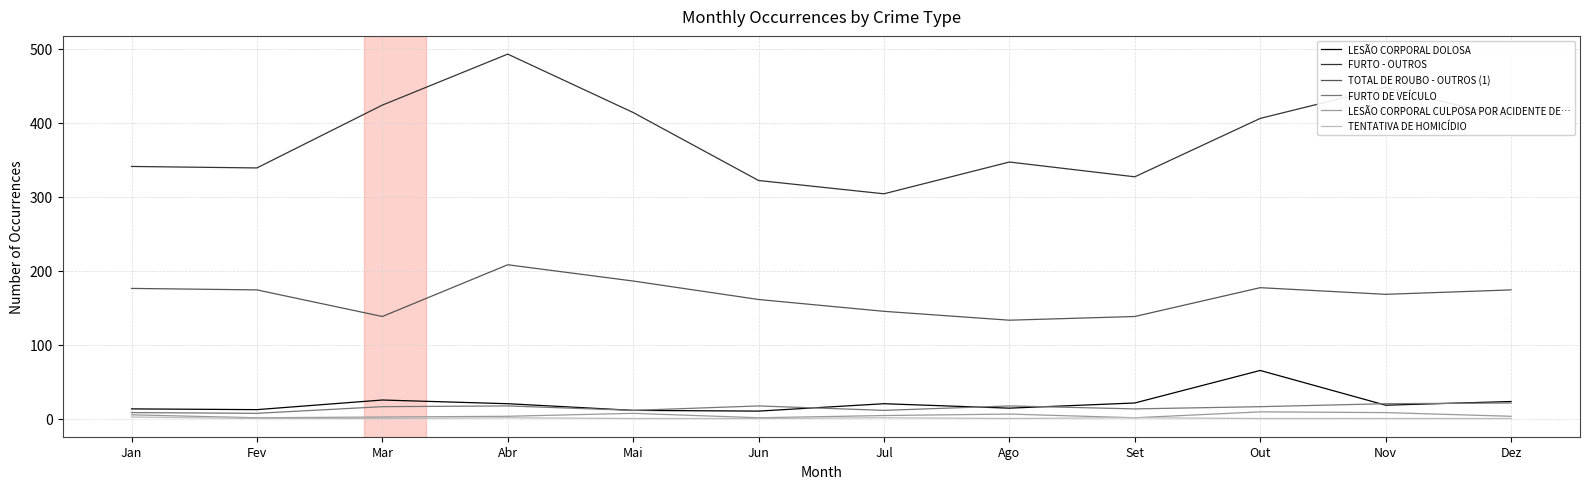

Which series has the widest spread of values?

FURTO - OUTROS